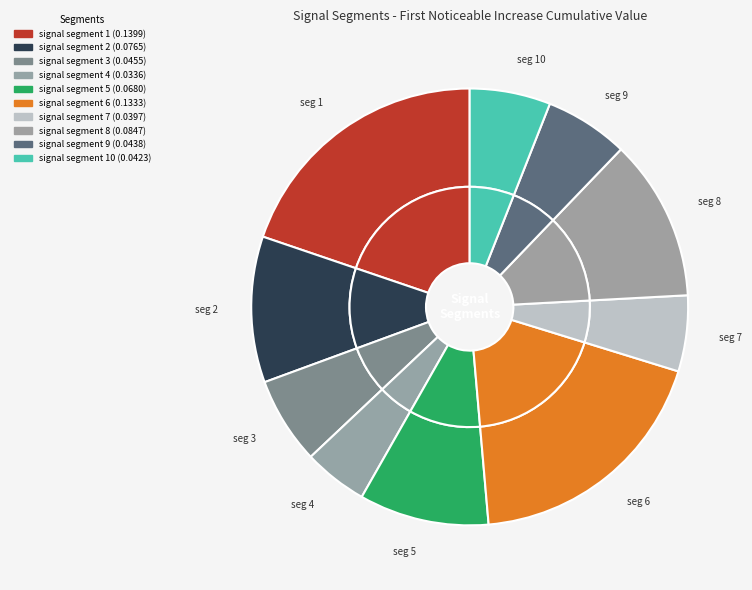

Is it true that signal segment 3 is 1% of the pie?

False